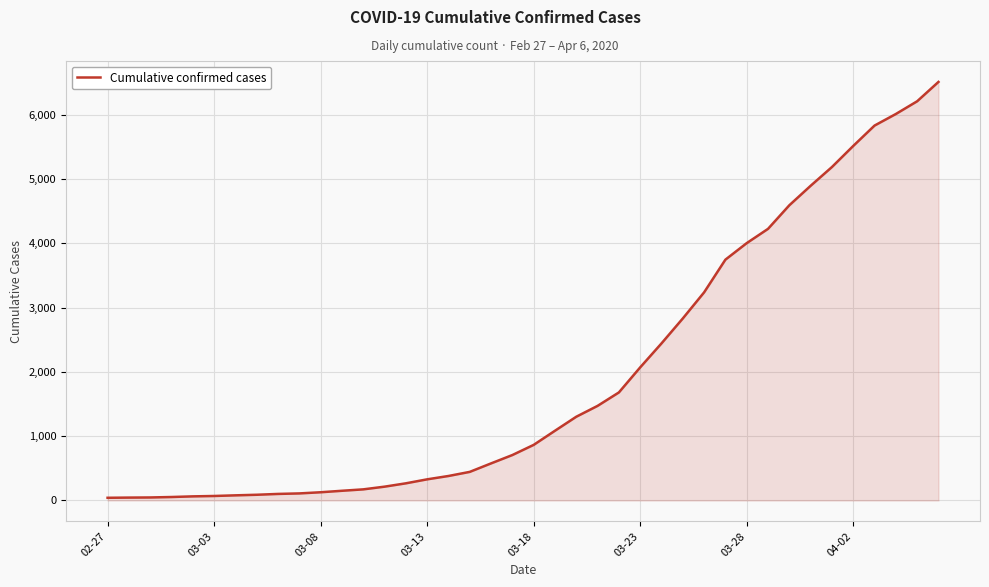

What is the difference between the maximum and minimum values?

6470